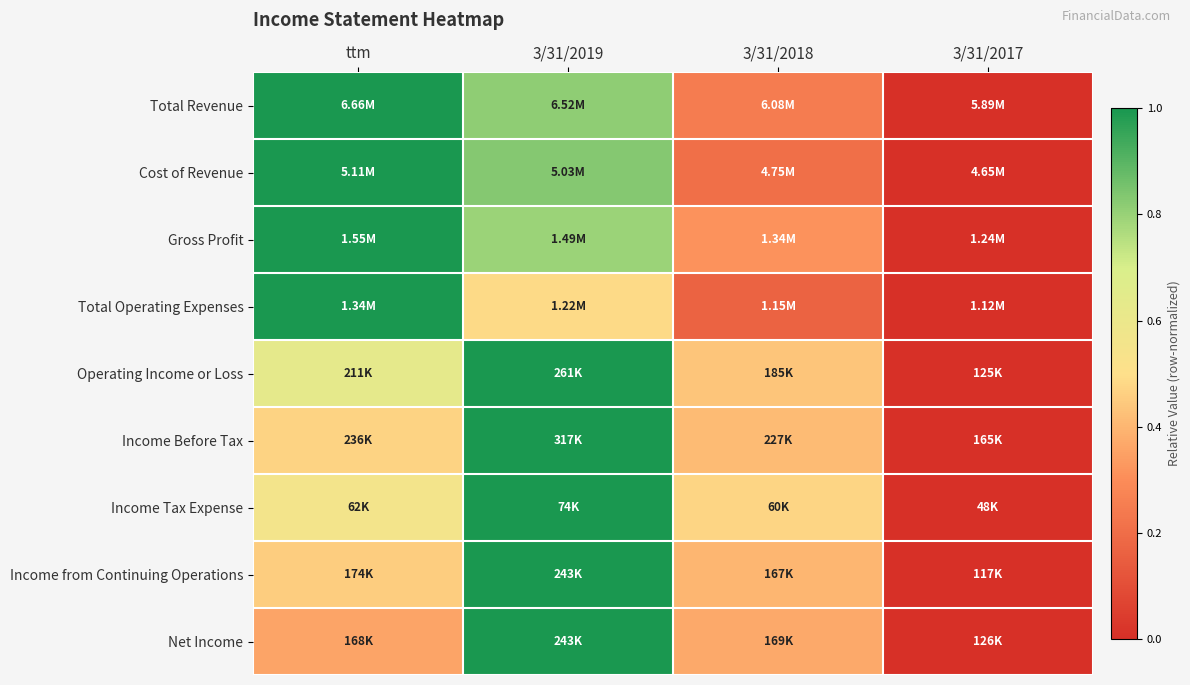

How many data points does each series have?

4